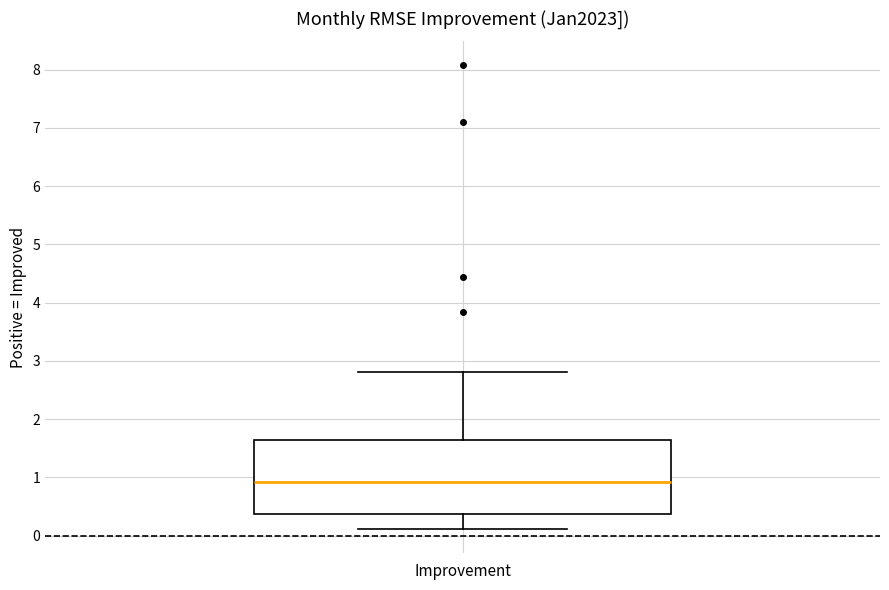

Transcribe this box plot: give where the median line is, the range the box spans, and where the two whiskers end, as read against the y-axis. The values are not printed on the chart, so give them approximately, as read against the axis.

median 0.9, box 0.4 to 1.6, whiskers 0.1 to 2.8